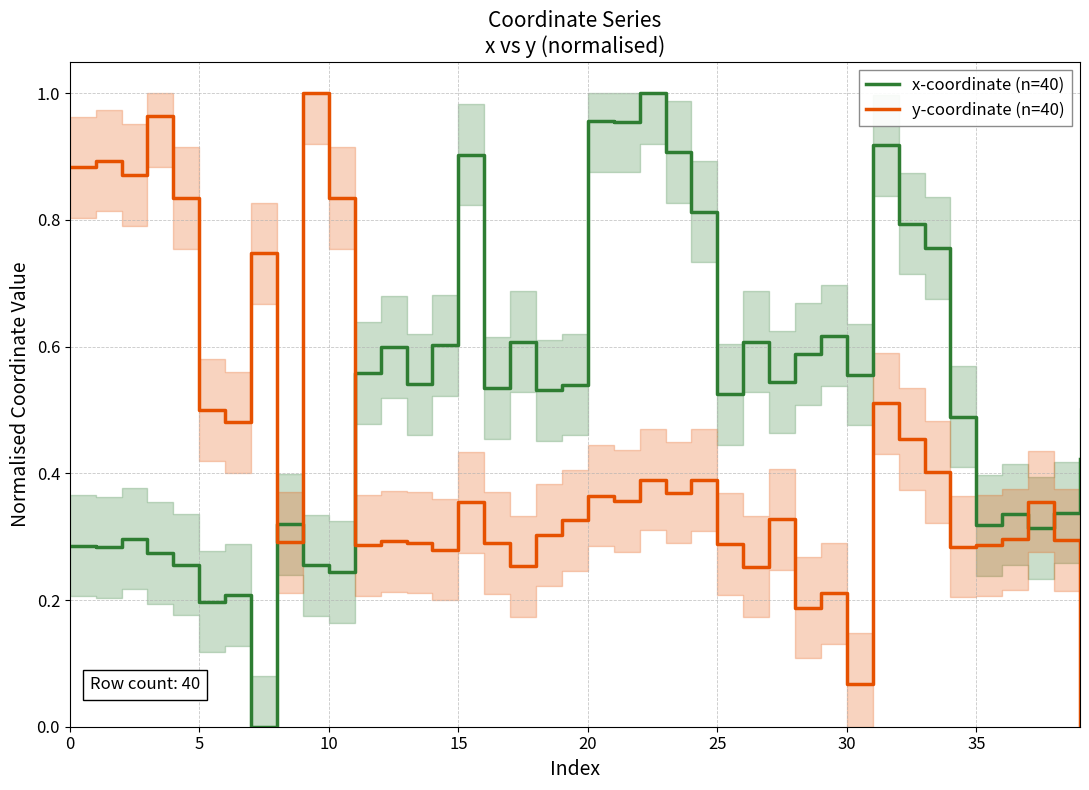

True or false: y-coordinate (n=40) and x-coordinate (n=40) intersect in this chart.

True